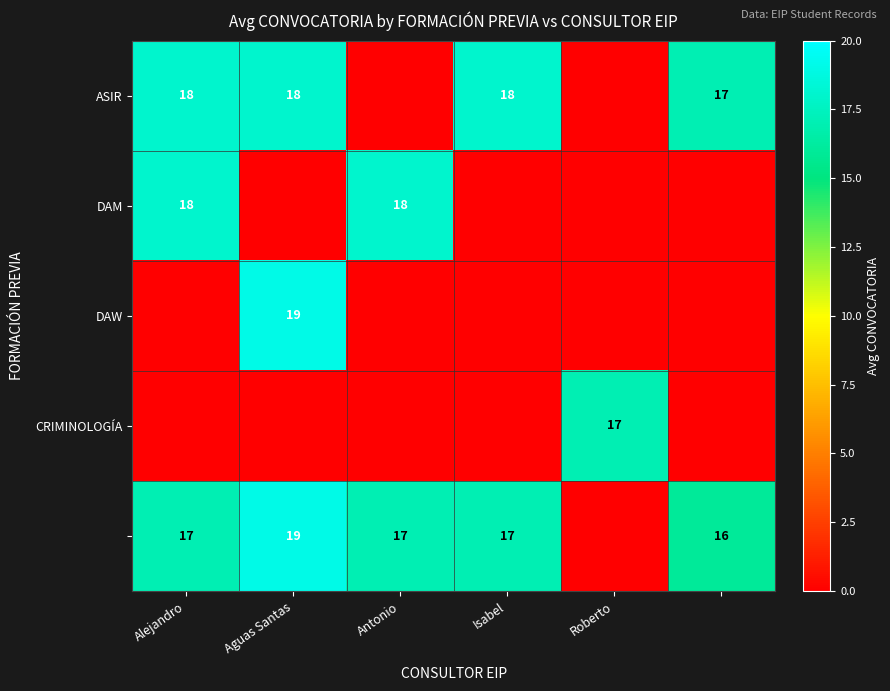

Which category has the highest value across all series?

Aguas Santas